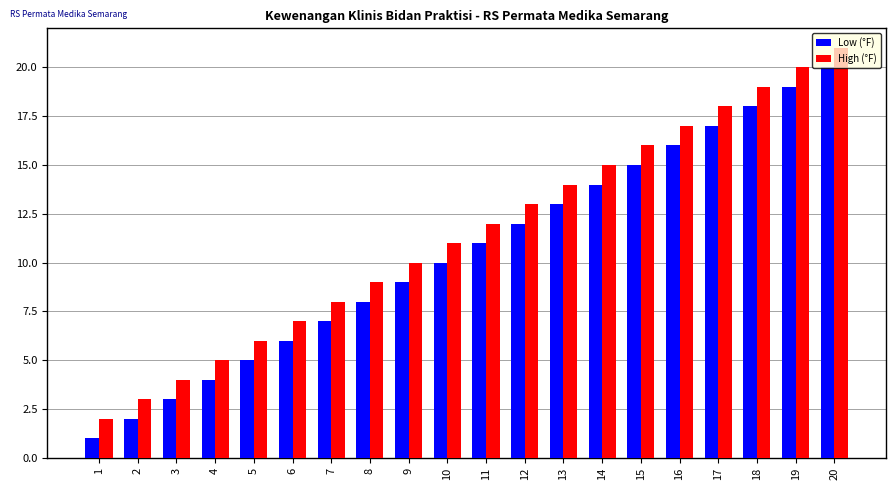

At which label is Low (°F) closest to 10?

10